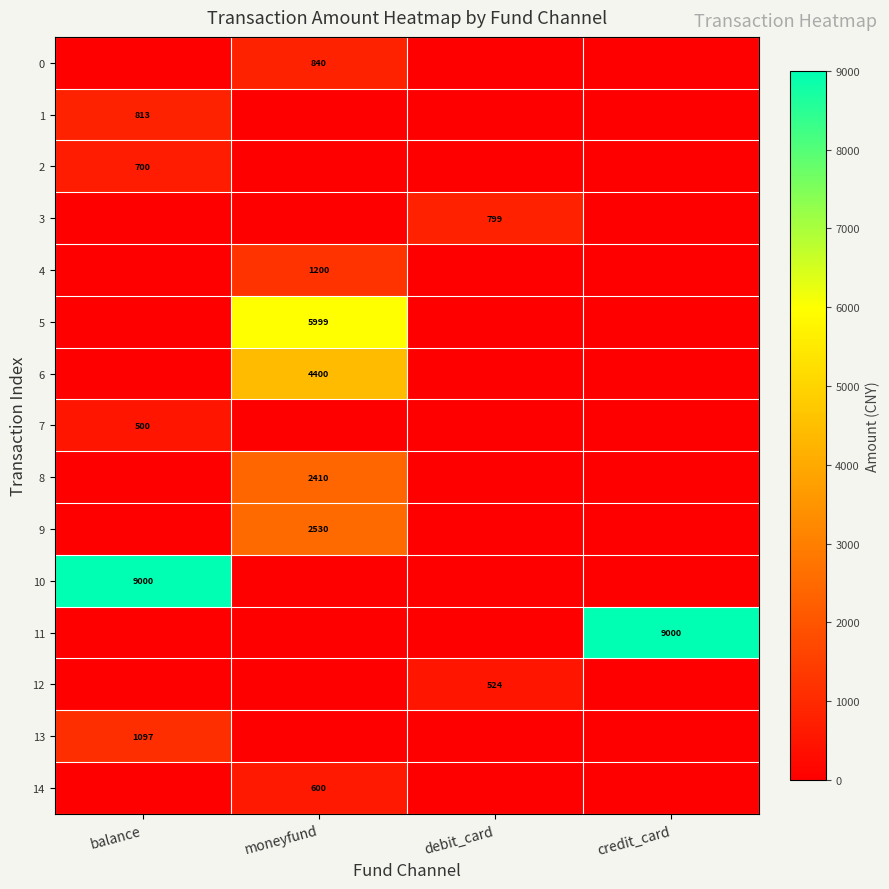

Is the value of 5 at moneyfund greater than the value of 2 at balance?

Yes